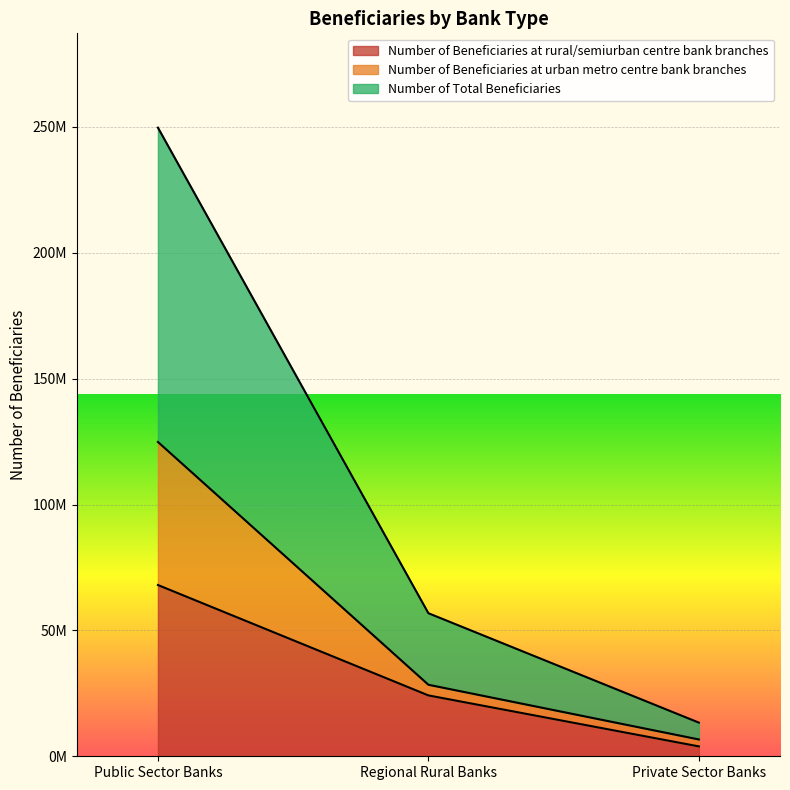

Which series has the largest range (max minus min)?

Number of Total Beneficiaries